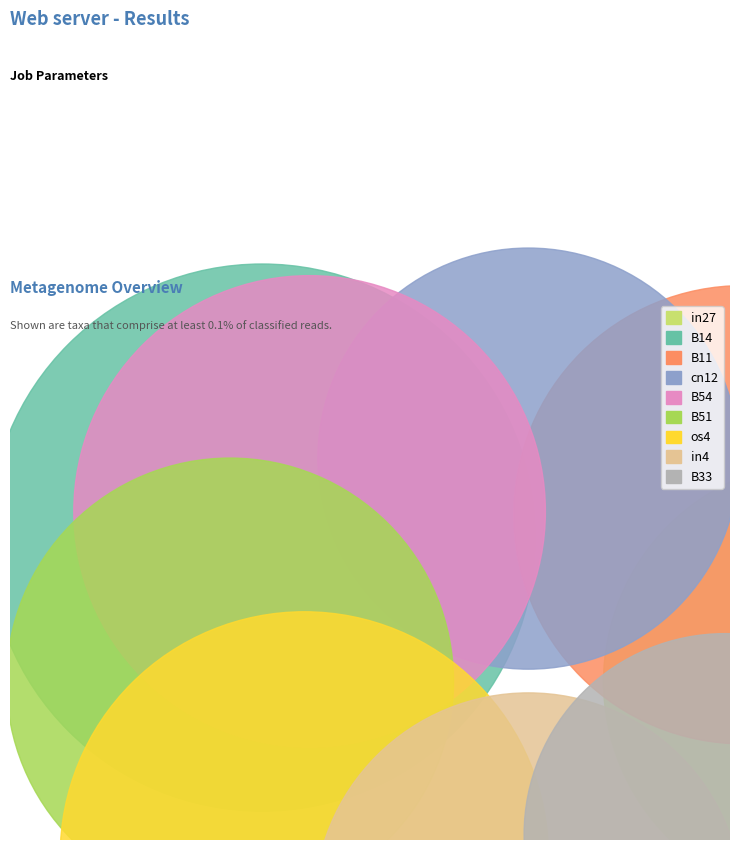

How many slices are in this pie chart?

9